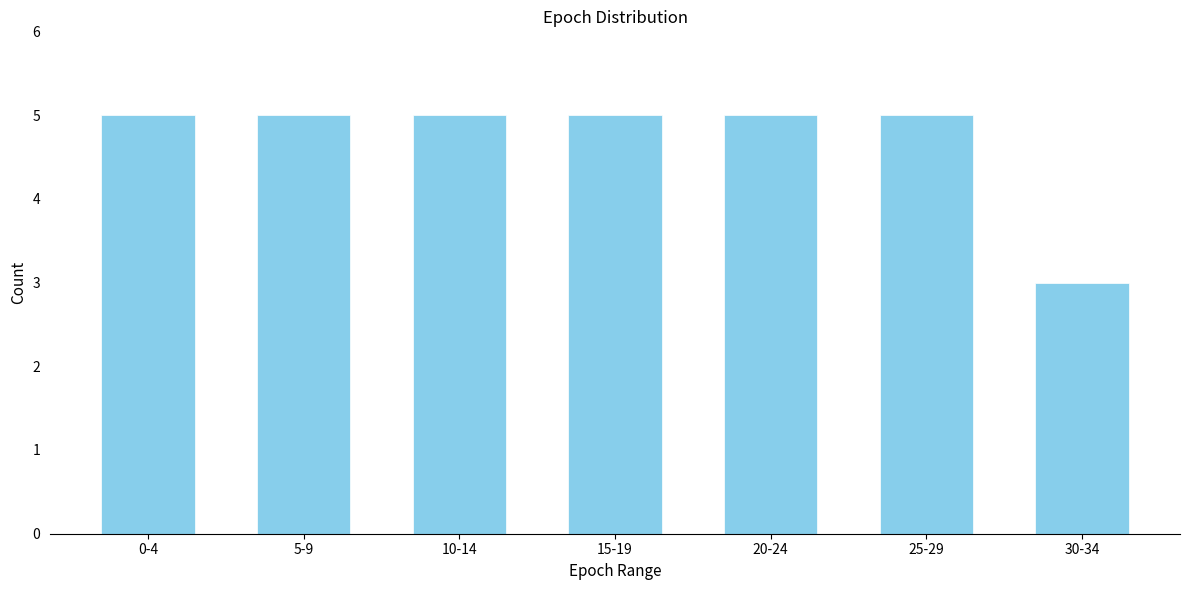

Reading left to right, list all the values displayed in this chart.

5	5	5	5	5	5	3